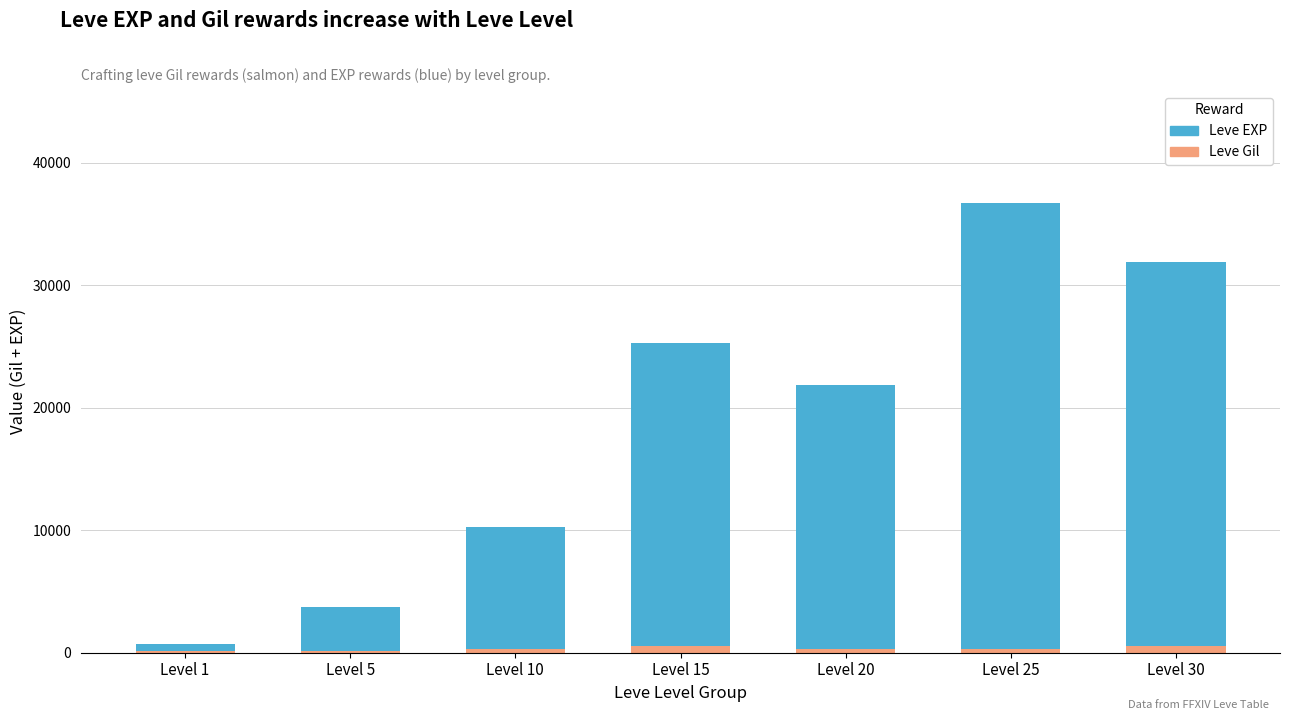

What is the difference between the Leve Gil values at Level 15 and Level 30?

3